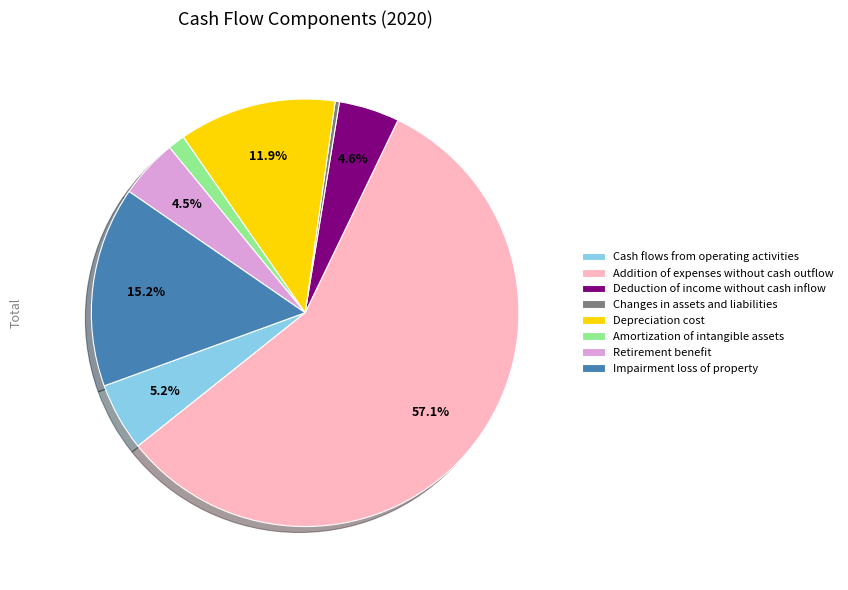

To the nearest percent, what is the difference between the Depreciation cost and Amortization of intangible assets slice percentages?

11%